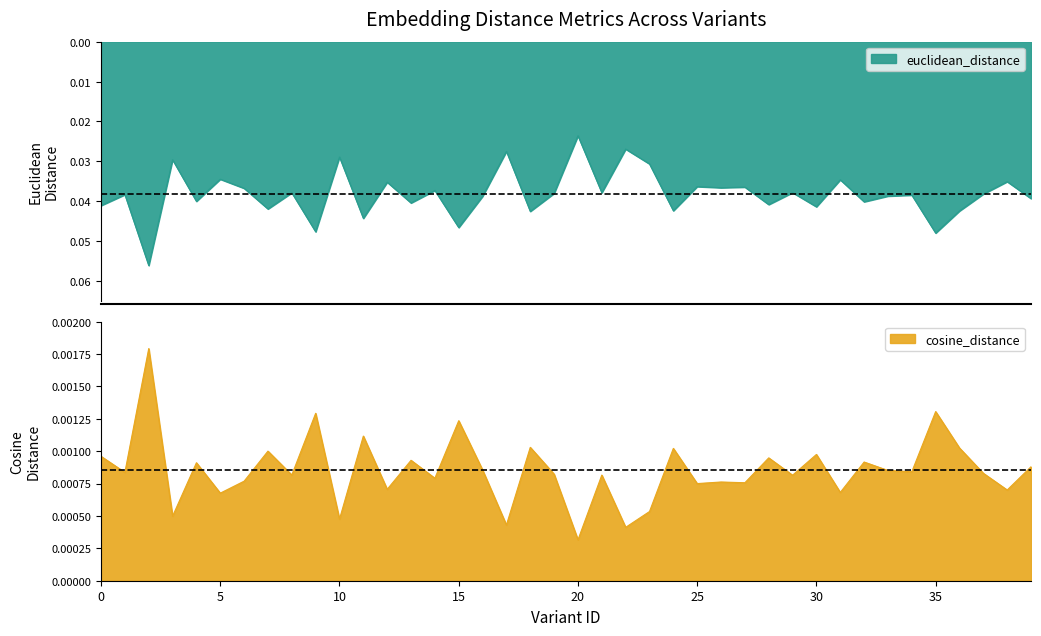

Rank the series by their maximum value, from highest to lowest.

euclidean_distance, cosine_distance